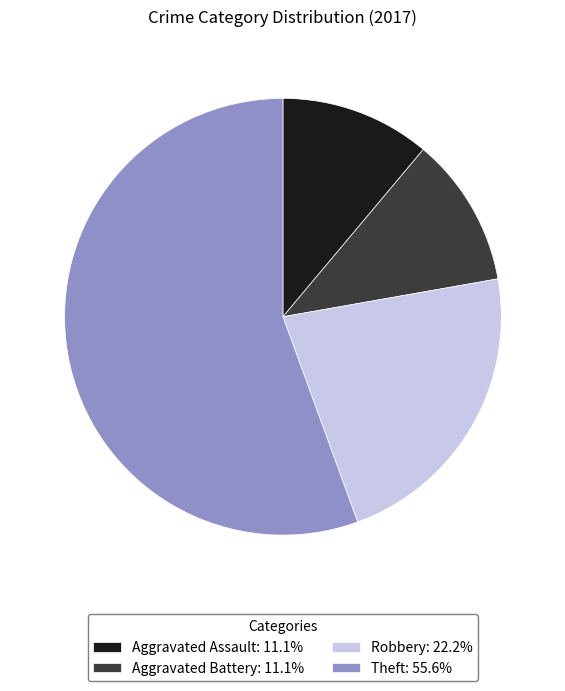

Approximately how many times larger is the value at Robbery: 22.2% compared to Theft: 55.6%?

0.4